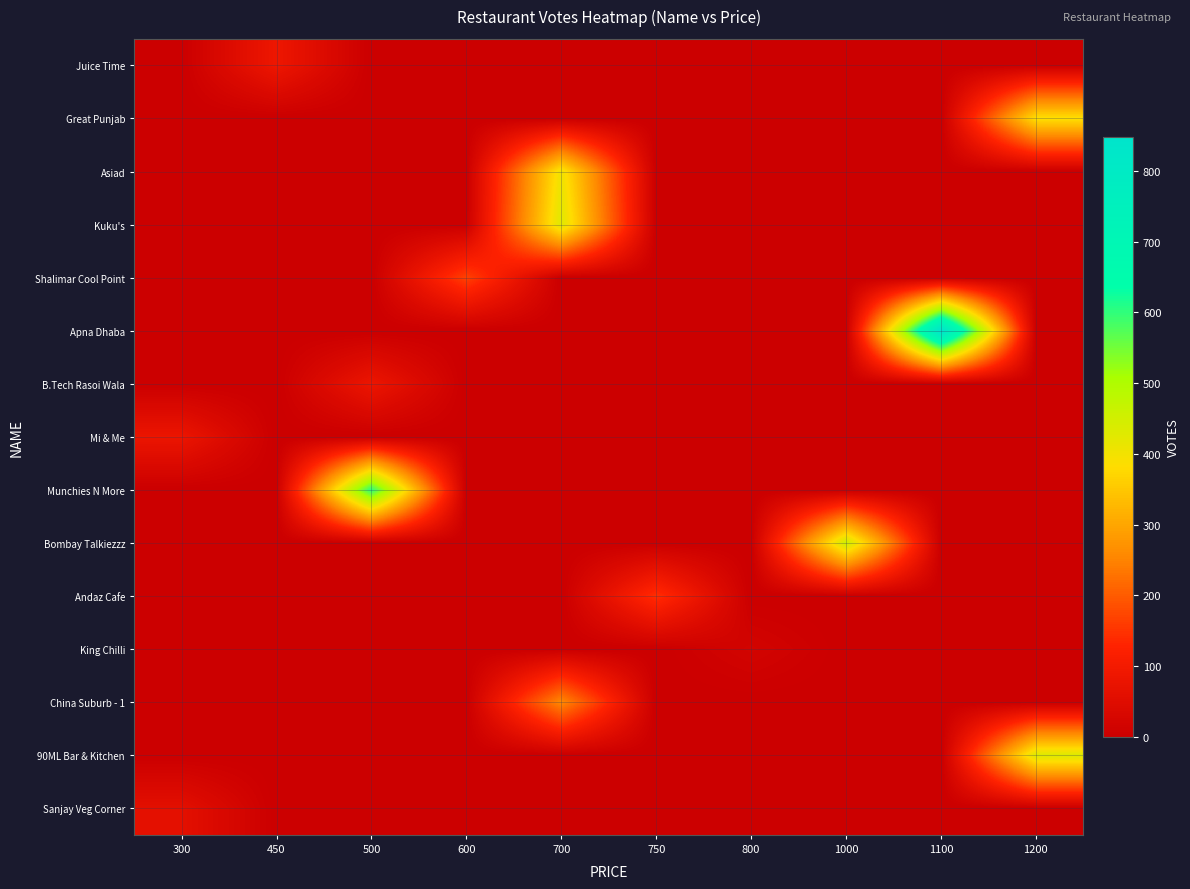

Rank the series by their maximum value, from highest to lowest.

Apna Dhaba, Munchies N More, Bombay Talkiezzz, 90ML Bar & Kitchen, Kuku's, Asiad, Great Punjab, China Suburb - 1, Shalimar Cool Point, Andaz Cafe, Juice Time, B.Tech Rasoi Wala, Mi & Me, Sanjay Veg Corner, King Chilli